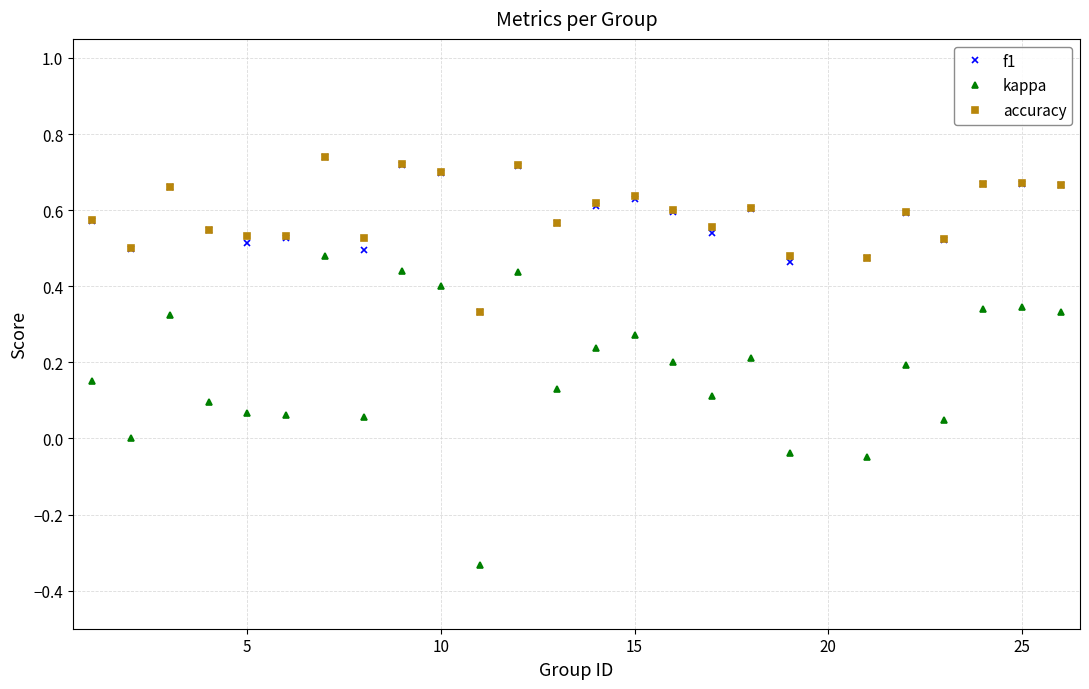

Which series has the largest range (max minus min)?

kappa